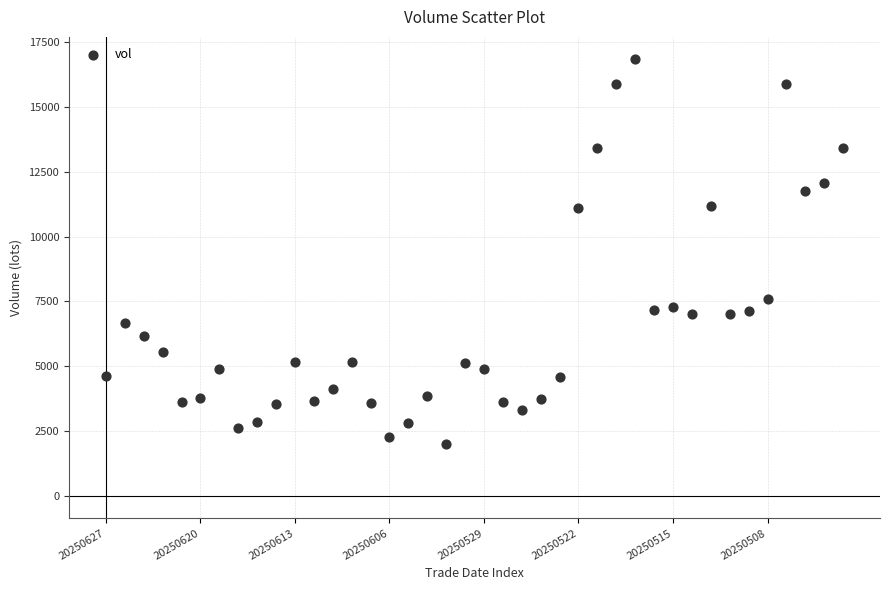

What is the range of Y values (max minus min)?

14837.1